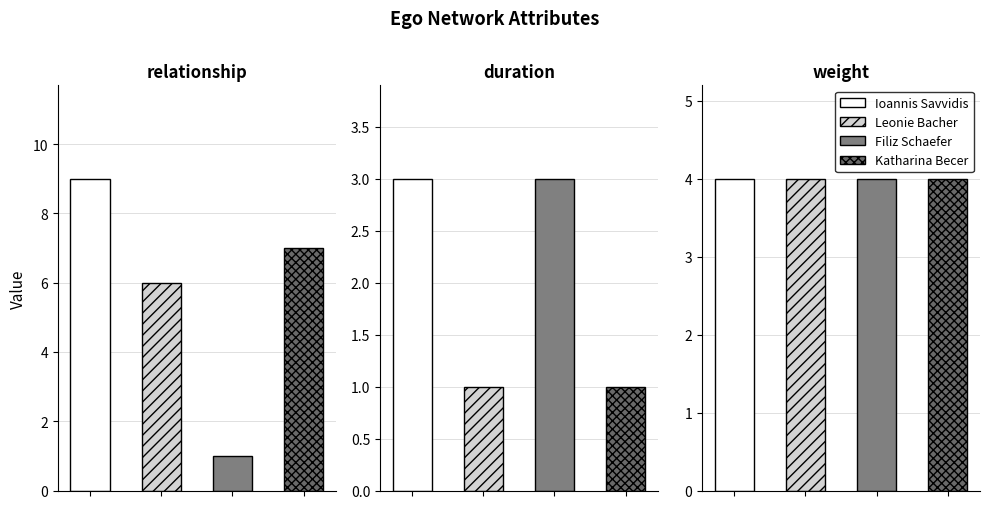

Rank the series by their maximum value, from highest to lowest.

relationship, weight, duration